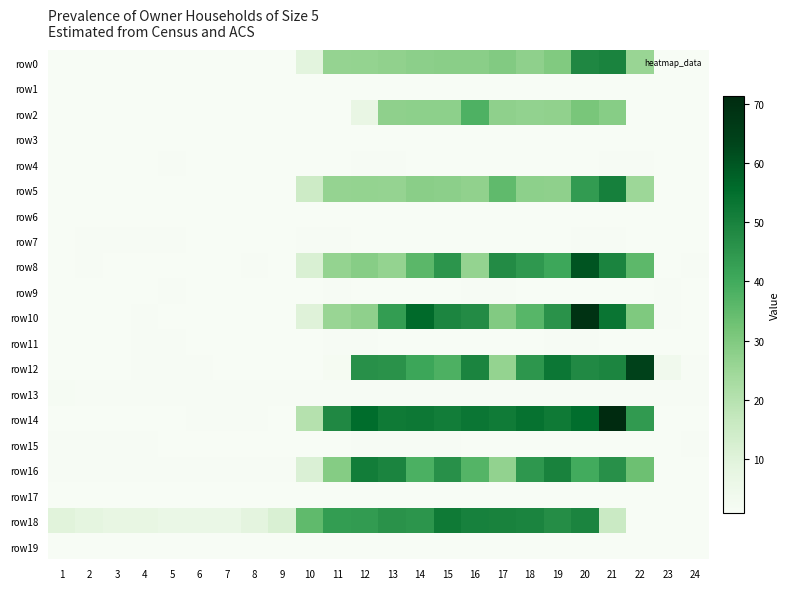

Reading left to right, extract all data points from this chart.

row0: 1=0.8	2=0.8	3=0.9	4=0.8	5=0.7	6=0.8	7=0.7	8=0.7	9=0.8	10=9.1	11=26.4	12=26.7	13=27.0	14=27.9	15=28.3	16=28.3	17=29.7	18=27.3	19=29.9	20=48.7	21=49.8	22=25.7	23=0.7	24=0.8
row1: 1=0.9	2=0.9	3=0.7	4=0.8	5=0.7	6=0.7	7=0.7	8=0.8	9=0.7	10=0.7	11=0.7	12=0.8	13=0.7	14=0.7	15=0.7	16=0.7	17=0.7	18=0.7	19=0.7	20=0.7	21=0.8	22=0.7	23=0.7	24=0.7
row2: 1=0.8	2=0.8	3=0.8	4=0.8	5=0.9	6=0.9	7=0.9	8=0.8	9=0.8	10=0.8	11=0.8	12=6.9	13=27.5	14=27.6	15=27.7	16=37.8	17=27.5	18=26.8	19=27.1	20=31.2	21=28.7	22=1.0	23=0.8	24=0.8
row3: 1=0.8	2=0.8	3=1.0	4=0.9	5=0.8	6=0.8	7=0.8	8=0.8	9=0.8	10=0.8	11=0.8	12=0.8	13=0.8	14=0.8	15=0.8	16=0.8	17=0.8	18=0.8	19=0.8	20=0.8	21=0.7	22=0.7	23=0.8	24=0.7
row4: 1=0.9	2=0.9	3=1.0	4=1.0	5=1.0	6=0.9	7=0.9	8=0.9	9=0.9	10=0.9	11=0.9	12=1.1	13=1.0	14=0.9	15=0.9	16=0.9	17=0.9	18=0.9	19=0.9	20=0.9	21=1.0	22=1.0	23=0.9	24=0.9
row5: 1=0.8	2=0.8	3=0.8	4=0.8	5=0.8	6=0.8	7=0.9	8=0.9	9=0.8	10=15.0	11=26.1	12=26.6	13=26.3	14=28.1	15=28.0	16=27.1	17=35.2	18=27.7	19=27.5	20=43.8	21=50.5	22=24.8	23=1.0	24=0.9
row6: 1=0.8	2=0.8	3=0.8	4=0.8	5=0.9	6=0.9	7=0.9	8=0.8	9=0.8	10=0.8	11=0.8	12=0.8	13=0.8	14=0.8	15=0.9	16=0.9	17=0.8	18=0.8	19=0.8	20=0.8	21=0.8	22=0.8	23=0.8	24=0.8
row7: 1=0.9	2=1.0	3=1.1	4=1.2	5=1.1	6=1.0	7=0.9	8=0.9	9=0.9	10=1.0	11=1.1	12=0.9	13=0.9	14=0.9	15=0.9	16=0.9	17=0.9	18=0.9	19=0.9	20=1.1	21=1.0	22=0.9	23=0.9	24=0.9
row8: 1=1.0	2=1.1	3=0.8	4=0.8	5=0.8	6=0.8	7=0.9	8=1.1	9=0.9	10=11.7	11=26.6	12=28.8	13=26.7	14=35.9	15=45.4	16=26.6	17=47.8	18=44.6	19=40.8	20=60.3	21=49.4	22=35.6	23=0.9	24=1.2
row9: 1=0.9	2=0.9	3=0.9	4=0.9	5=1.1	6=0.9	7=0.8	8=0.8	9=0.8	10=1.0	11=1.1	12=0.8	13=0.8	14=0.9	15=0.8	16=1.0	17=1.1	18=0.8	19=0.8	20=0.8	21=0.9	22=1.0	23=1.1	24=0.9
row10: 1=0.9	2=0.9	3=0.9	4=1.1	5=1.0	6=0.9	7=0.8	8=0.9	9=0.8	10=10.3	11=25.7	12=27.5	13=43.4	14=56.1	15=49.3	16=47.9	17=29.5	18=36.5	19=45.9	20=68.7	21=53.4	22=30.2	23=1.1	24=1.0
row11: 1=1.0	2=1.0	3=1.0	4=1.2	5=1.1	6=1.0	7=1.0	8=0.9	9=0.9	10=1.0	11=1.1	12=1.1	13=1.0	14=1.0	15=1.0	16=1.0	17=1.0	18=1.0	19=1.2	20=1.1	21=1.0	22=1.0	23=1.0	24=1.0
row12: 1=0.9	2=0.9	3=0.9	4=1.1	5=1.1	6=1.0	7=0.9	8=0.9	9=0.9	10=0.9	11=1.8	12=46.3	13=45.9	14=41.2	15=38.0	16=49.5	17=26.7	18=45.1	19=52.9	20=48.0	21=49.1	22=64.0	23=3.5	24=1.1
row13: 1=1.3	2=1.3	3=1.1	4=1.1	5=1.1	6=1.1	7=1.1	8=1.2	9=1.2	10=1.2	11=1.0	12=1.1	13=1.0	14=1.1	15=1.1	16=1.0	17=1.2	18=1.2	19=1.2	20=1.1	21=1.1	22=1.1	23=1.0	24=1.0
row14: 1=0.9	2=0.9	3=0.9	4=0.9	5=1.0	6=1.1	7=1.1	8=1.1	9=1.0	10=20.3	11=48.4	12=55.5	13=52.2	14=52.4	15=51.3	16=53.2	17=52.0	18=54.3	19=52.2	20=55.3	21=71.4	22=44.1	23=0.9	24=1.0
row15: 1=1.1	2=1.1	3=1.1	4=1.0	5=0.9	6=0.9	7=0.9	8=0.9	9=0.9	10=0.9	11=0.9	12=1.1	13=1.1	14=1.1	15=1.1	16=1.0	17=1.0	18=1.0	19=1.0	20=1.0	21=1.0	22=1.0	23=1.0	24=1.1
row16: 1=1.0	2=1.0	3=1.0	4=1.0	5=1.0	6=1.0	7=1.0	8=1.0	9=1.1	10=11.3	11=29.1	12=51.3	13=49.5	14=38.3	15=46.4	16=37.1	17=26.9	18=44.6	19=50.0	20=39.7	21=46.3	22=33.2	23=1.0	24=1.0
row17: 1=1.0	2=0.9	3=1.0	4=0.9	5=0.9	6=0.9	7=0.9	8=0.9	9=0.9	10=0.9	11=0.9	12=0.9	13=0.9	14=0.9	15=0.9	16=0.9	17=0.9	18=0.9	19=0.9	20=0.9	21=0.9	22=0.9	23=0.9	24=0.9
row18: 1=9.7	2=8.3	3=7.3	4=7.1	5=6.1	6=6.0	7=6.1	8=8.9	9=11.7	10=35.0	11=43.5	12=43.7	13=46.0	14=45.2	15=52.3	16=50.2	17=49.9	18=49.6	19=47.4	20=49.4	21=15.4	22=0.9	23=0.9	24=0.9
row19: 1=0.9	2=0.9	3=0.9	4=0.9	5=0.9	6=0.9	7=0.9	8=0.9	9=0.9	10=0.9	11=0.9	12=0.9	13=0.9	14=0.9	15=0.9	16=0.9	17=0.9	18=1.0	19=0.9	20=1.0	21=0.9	22=0.9	23=0.9	24=0.9